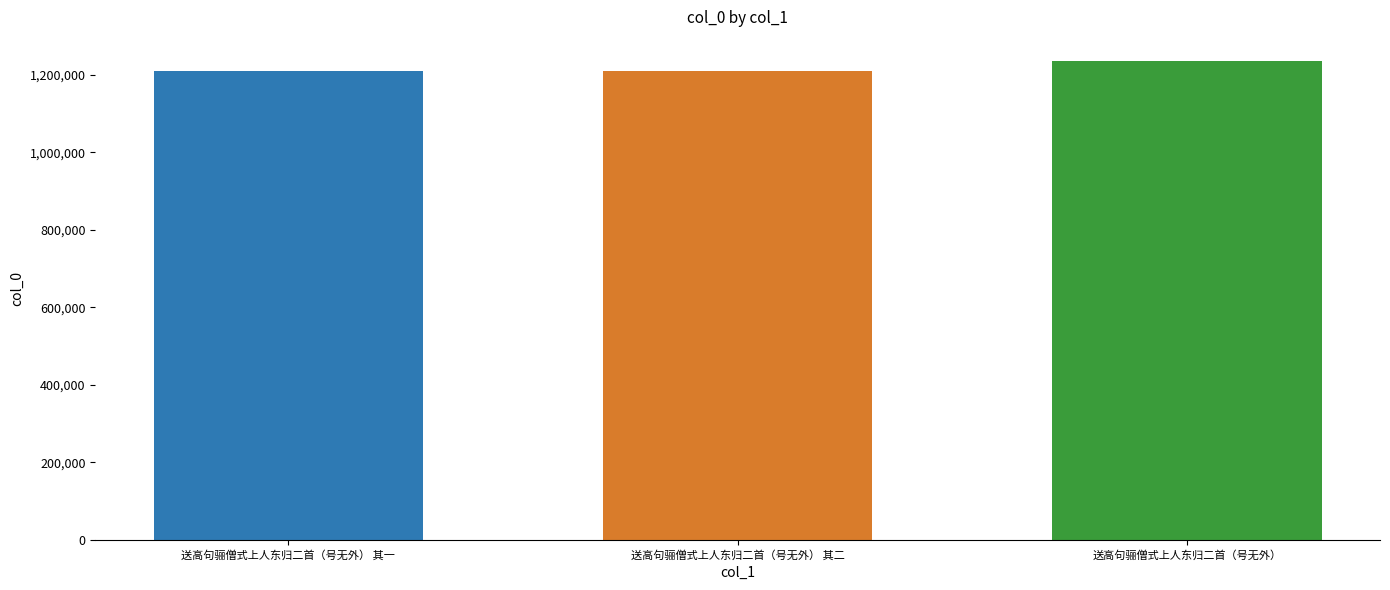

Which category has the highest value across all series?

送高句骊僧式上人东归二首（号无外）